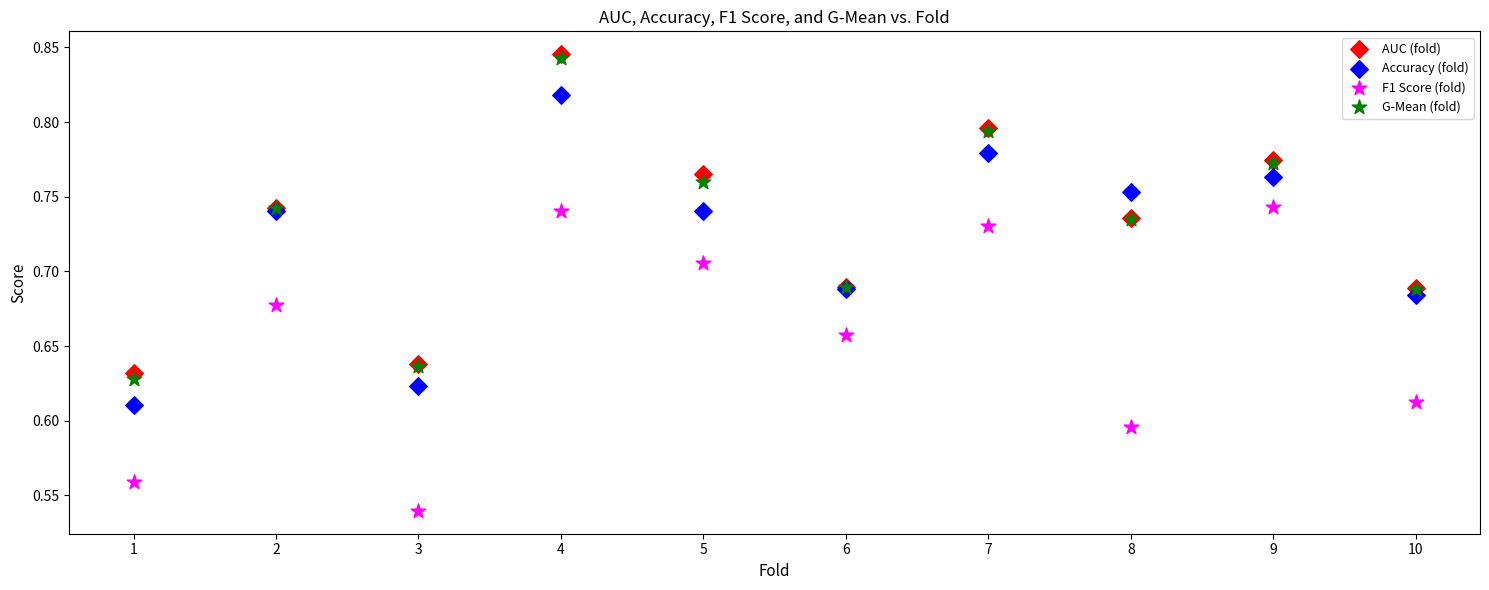

What are all the series names shown in the legend?

AUC (fold), Accuracy (fold), F1 Score (fold), G-Mean (fold)